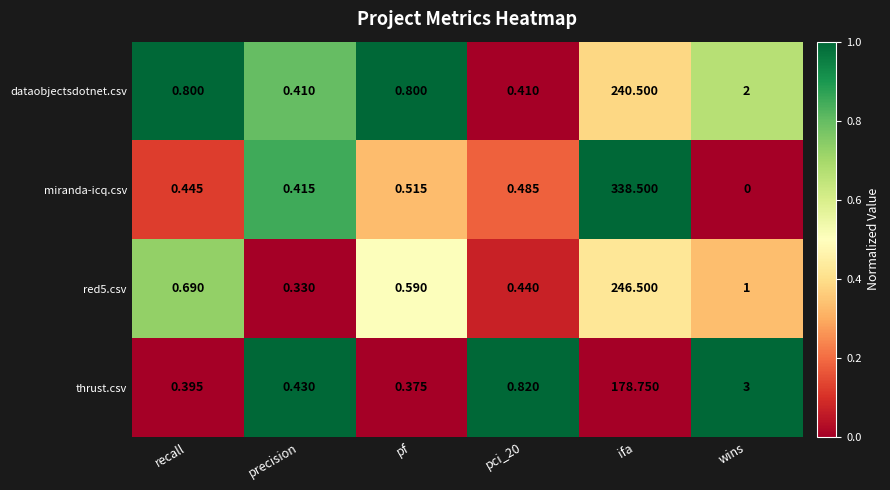

Which series has the widest spread of values?

miranda-icq.csv